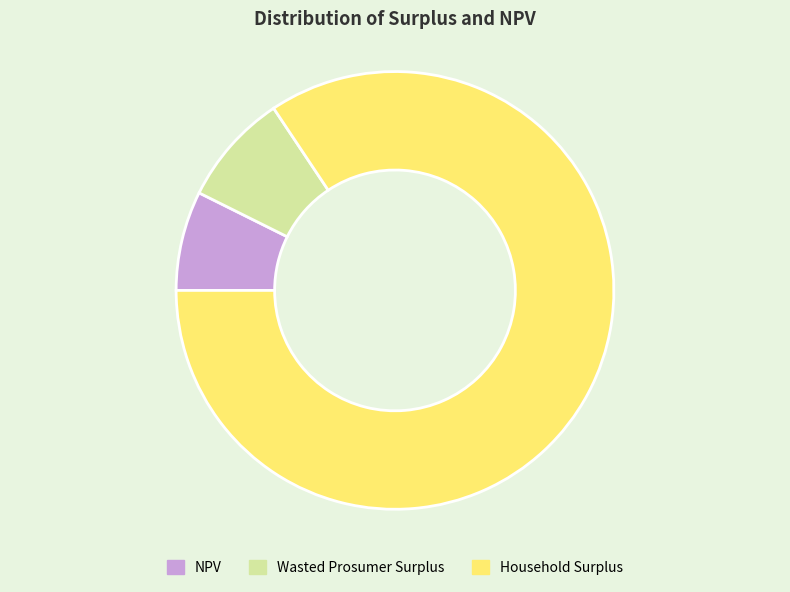

How many slices are in this pie chart?

3